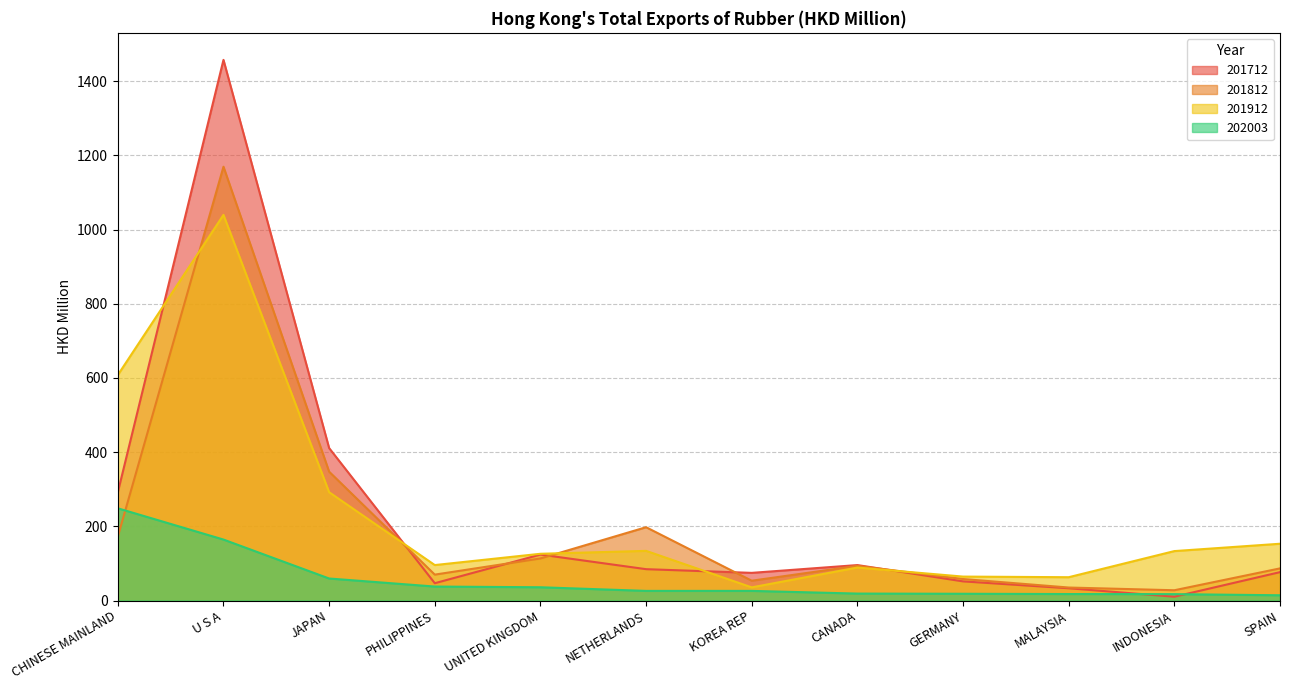

Is the value of 201912 at NETHERLANDS greater than the value of 201812 at NETHERLANDS?

No